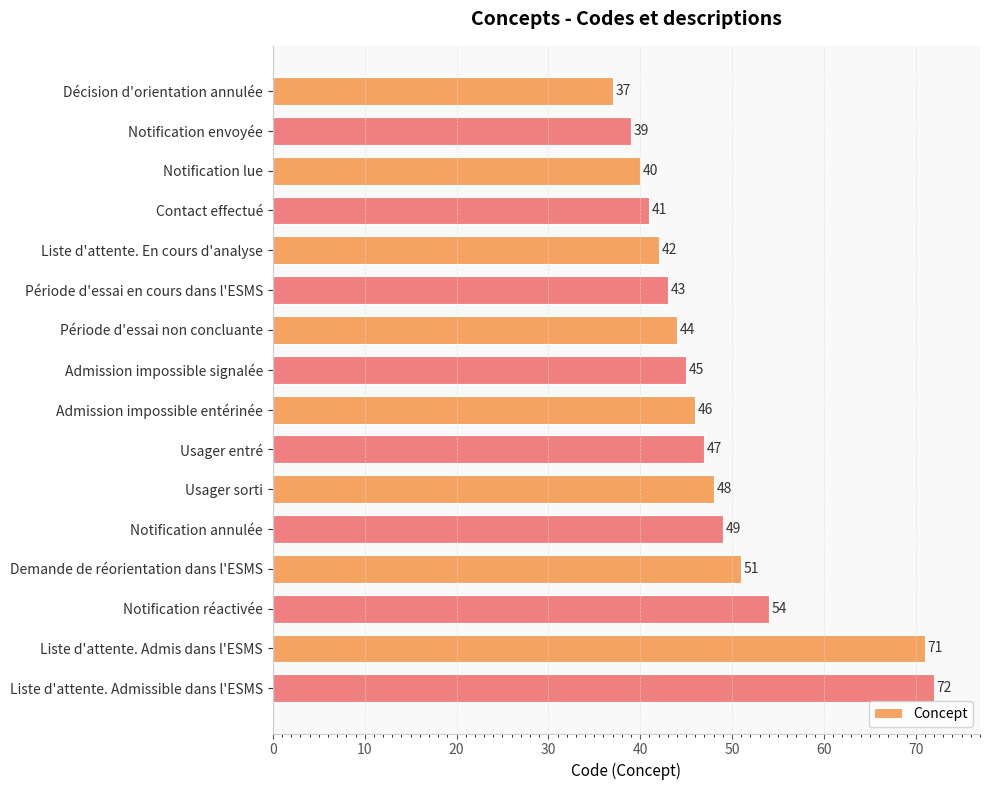

At which category does the chart reach its peak across all series?

Liste d'attente. Admissible dans l'ESMS